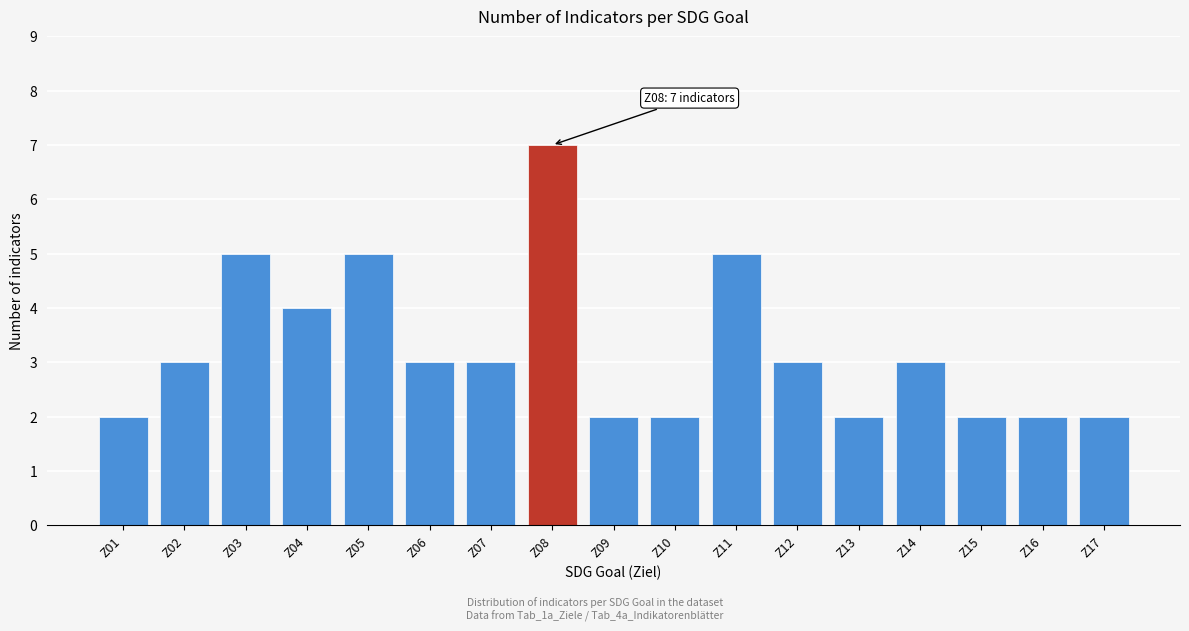

Reading left to right, list all the values displayed in this chart.

2	3	5	4	5	3	3	7	2	2	5	3	2	3	2	2	2